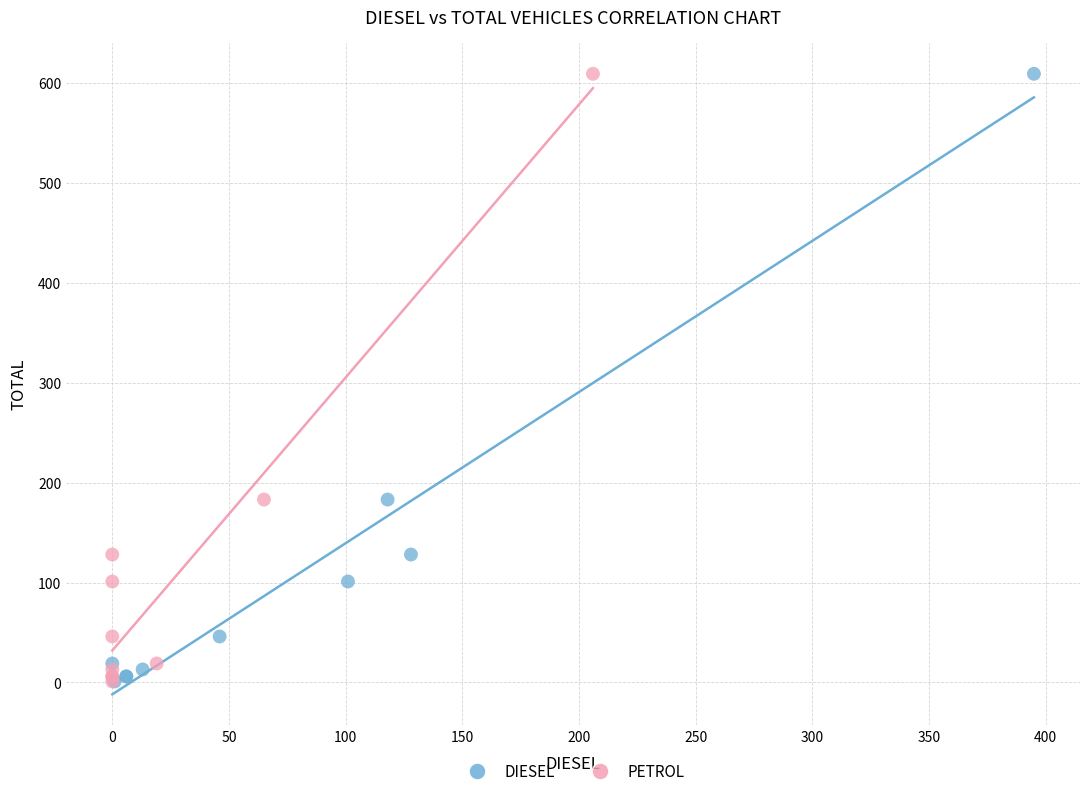

What are all the series names shown in the legend?

DIESEL, PETROL